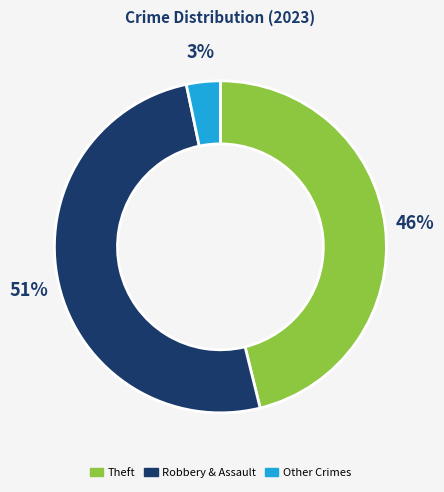

To the nearest percent, what is the average slice percentage?

33%